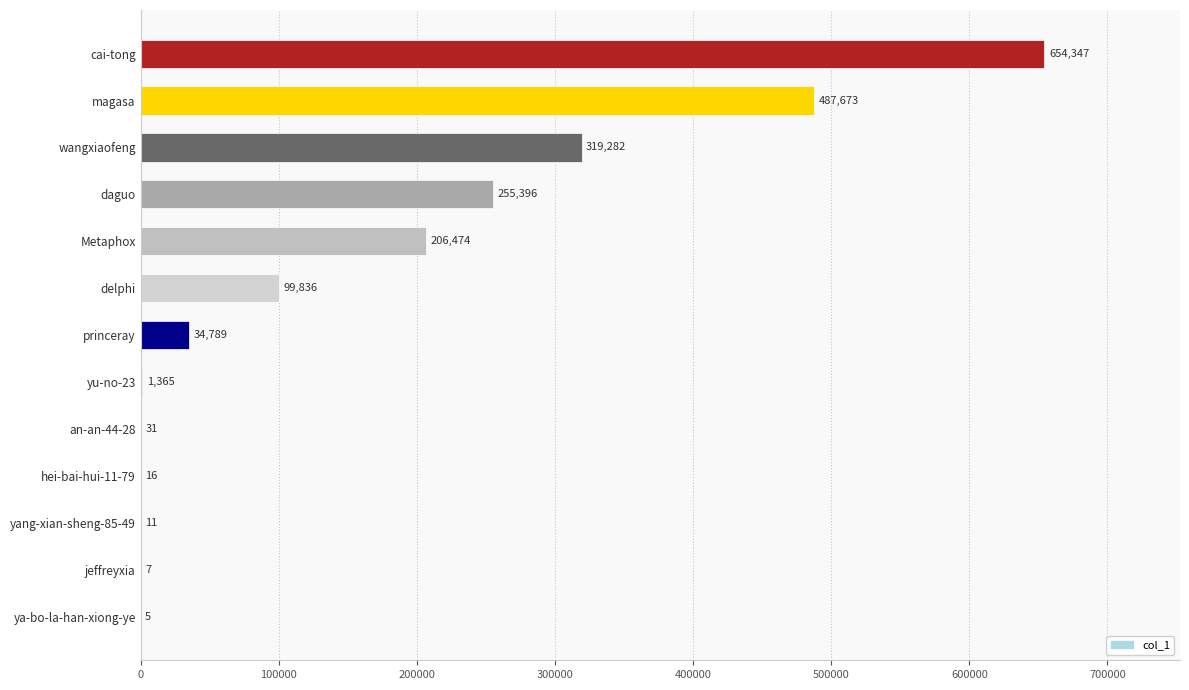

What is the sum of the values at magasa and jeffreyxia?

487680